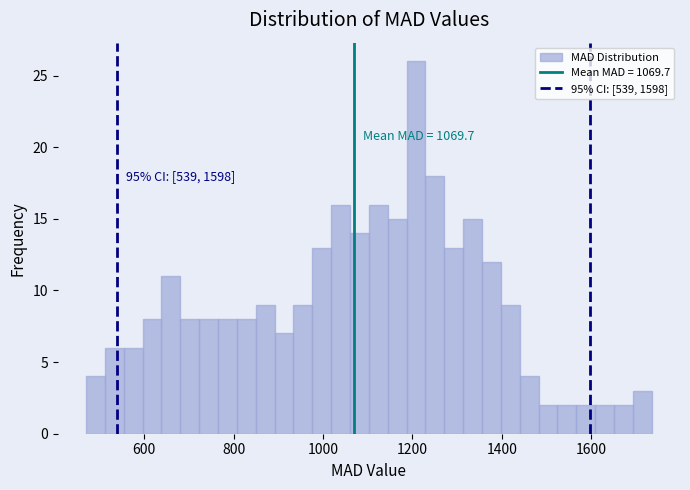

Read against the x-axis, roughly where is the centre of the tallest bar?

1200